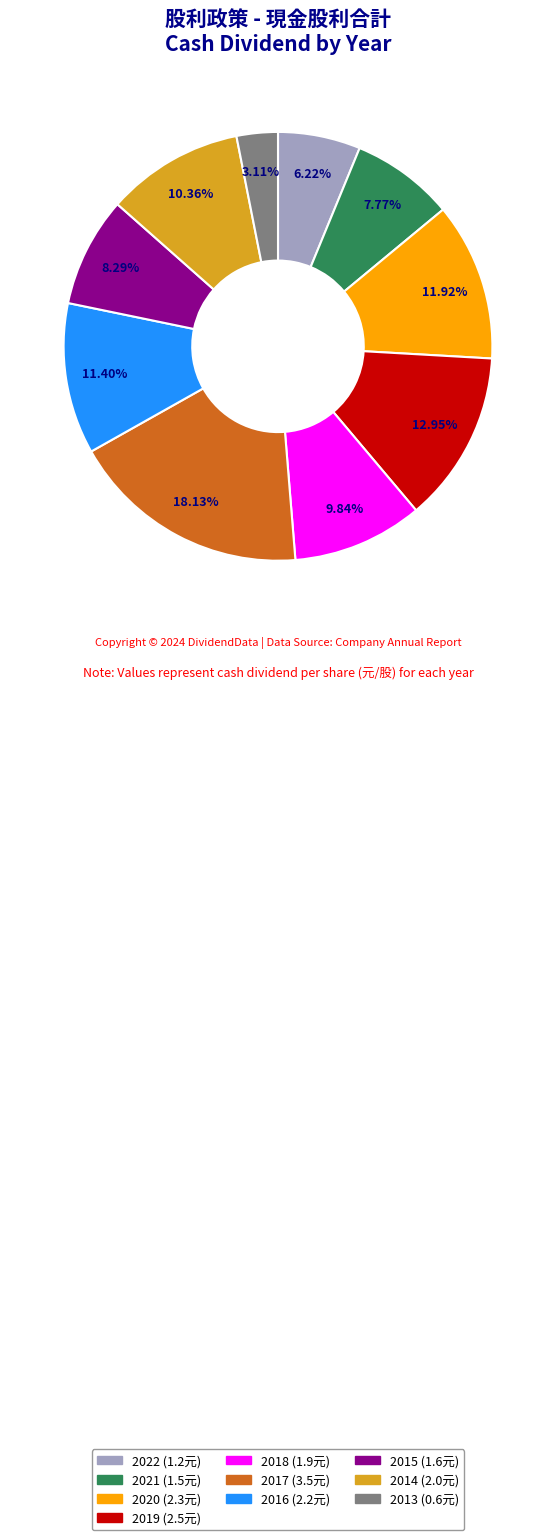

Which category has the smallest portion of the pie?

2013